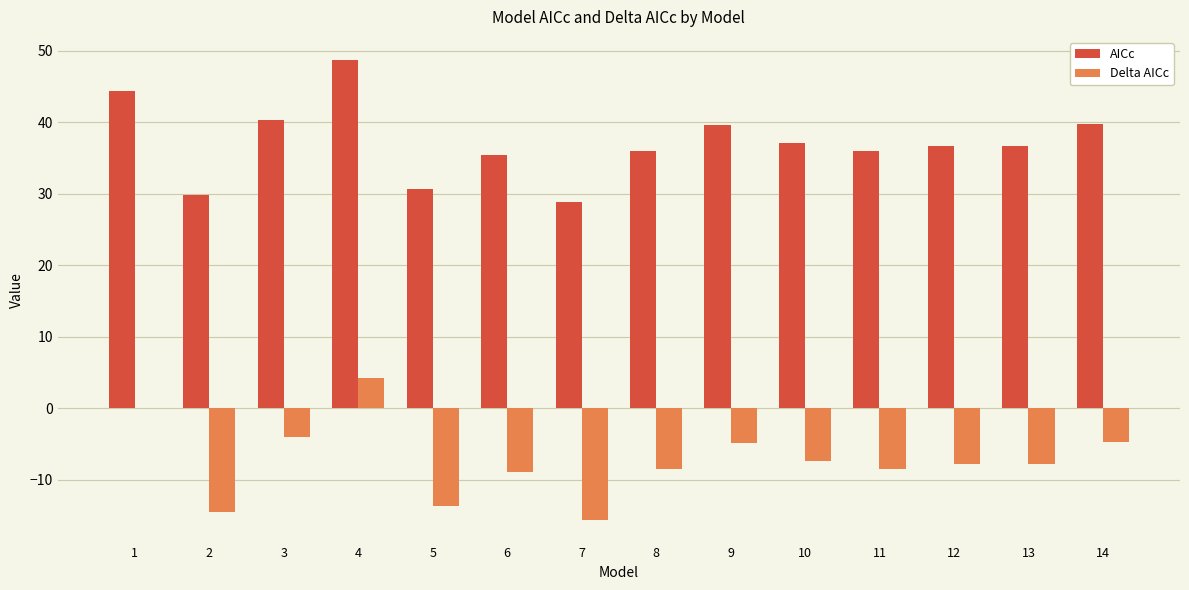

True or false: AICc has a value of 36.6 at 12.

True